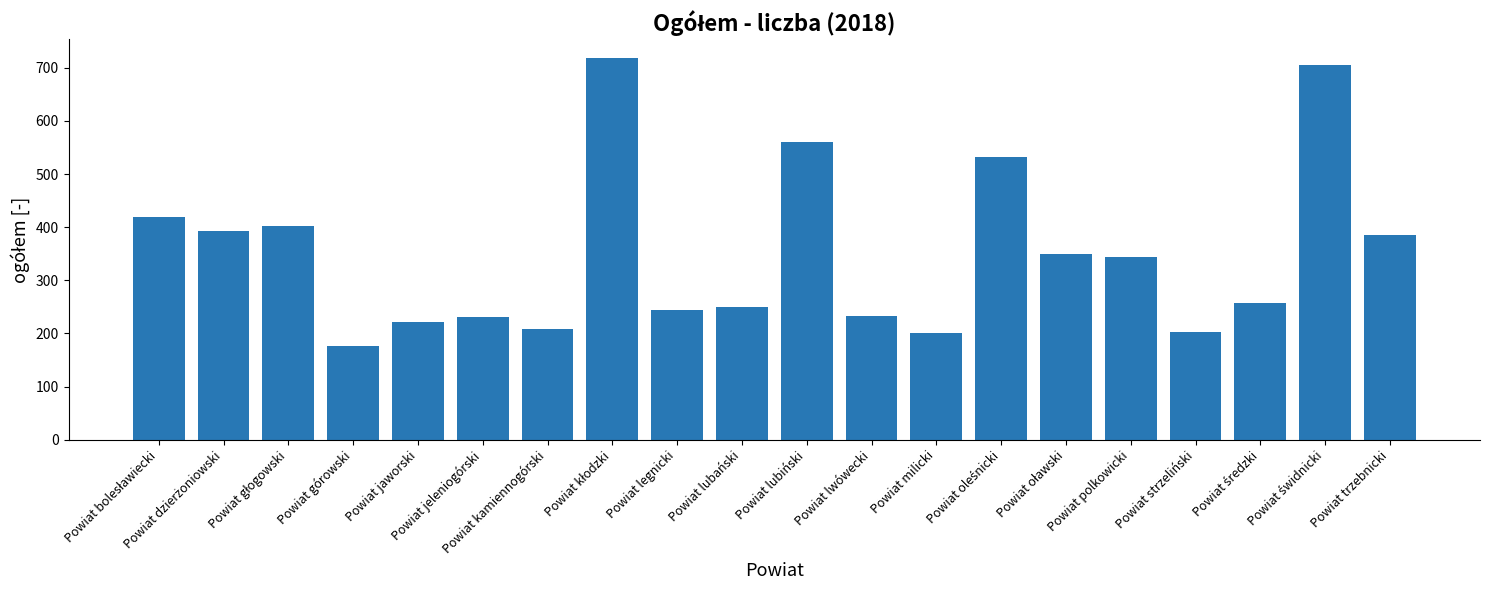

Read the value at Powiat jeleniogórski.

230